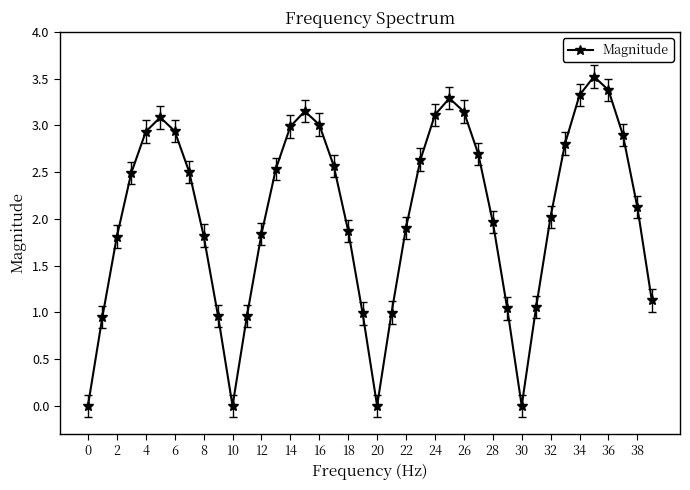

How many points are lower than both their immediate neighbors (excluding endpoints)?

3